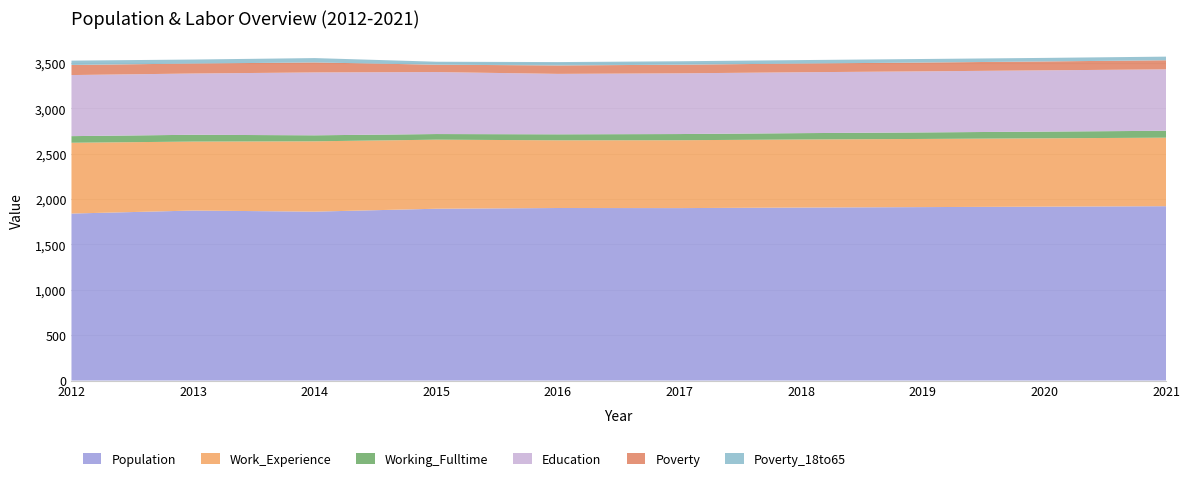

Reading left to right, extract all data points from this chart.

Population: 2012=1840	2013=1873	2014=1861	2015=1893	2016=1901	2017=1900	2018=1906	2019=1911	2020=1916	2021=1921
Work_Experience: 2012=780	2013=760	2014=775	2015=761	2016=746	2017=748	2018=750	2019=751	2020=753	2021=755
Working_Fulltime: 2012=73	2013=75	2014=66	2015=62	2016=66	2017=68	2018=70	2019=72	2020=74	2021=76
Education: 2012=673	2013=675	2014=693	2015=683	2016=666	2017=669	2018=671	2019=673	2020=675	2021=677
Poverty: 2012=111	2013=110	2014=110	2015=81	2016=93	2017=95	2018=96	2019=97	2020=98	2021=100
Poverty_18to65: 2012=48	2013=44	2014=48	2015=33	2016=37	2017=38	2018=38	2019=39	2020=39	2021=40